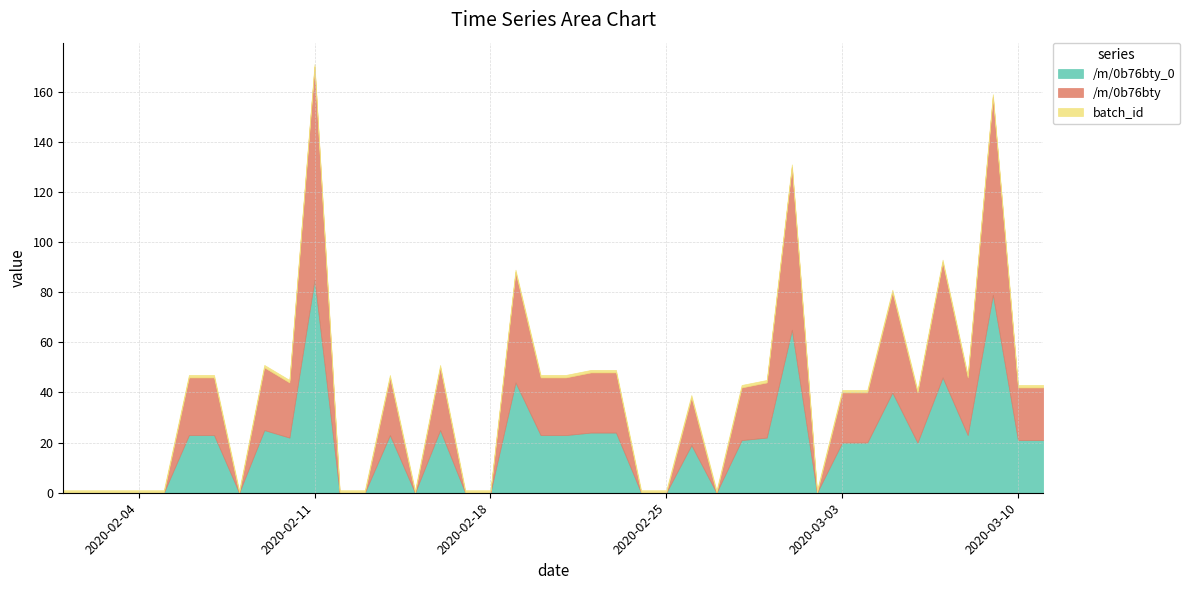

Does the chart have visible grid lines?

Yes